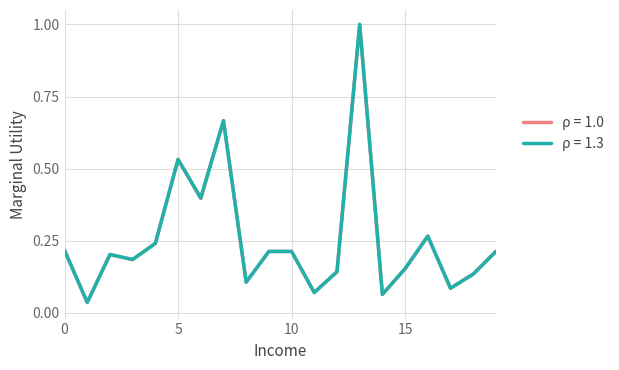

Does the chart display data point markers on the line(s)?

No